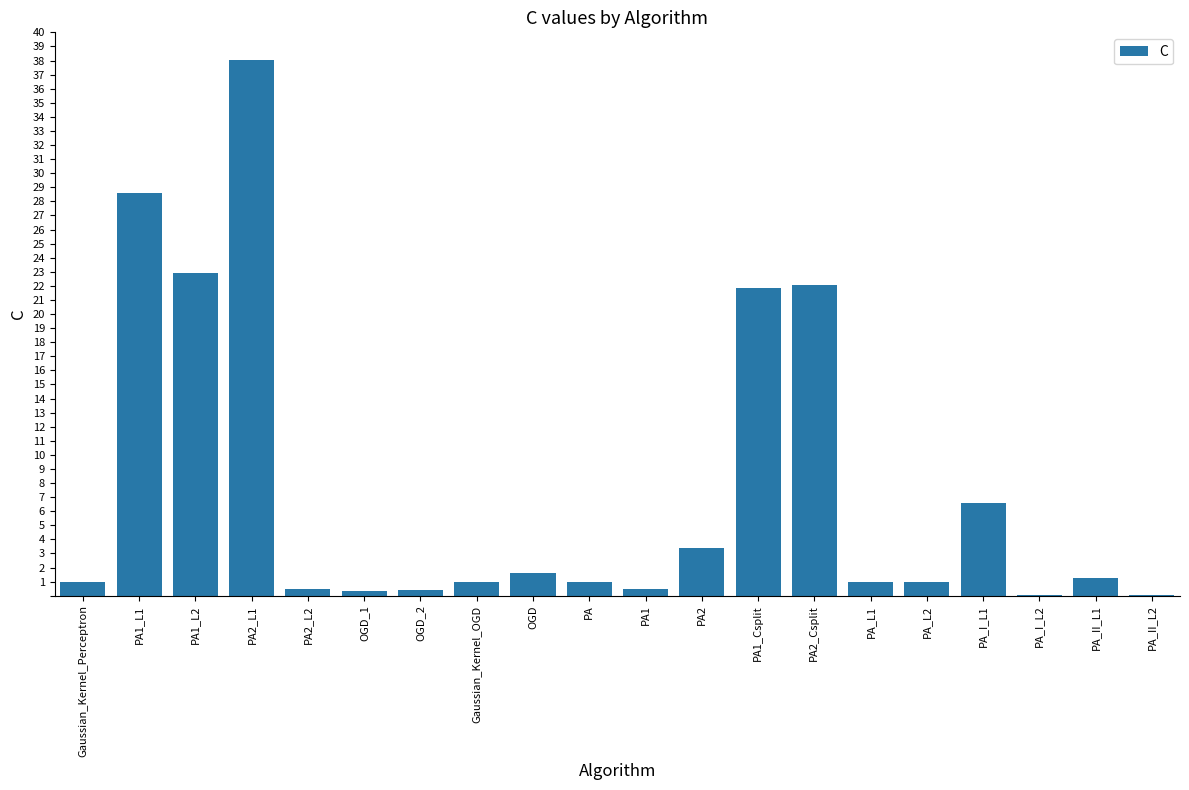

What is the sum of the values at PA_II_L1 and Gaussian_Kernel_Perceptron?

2.2